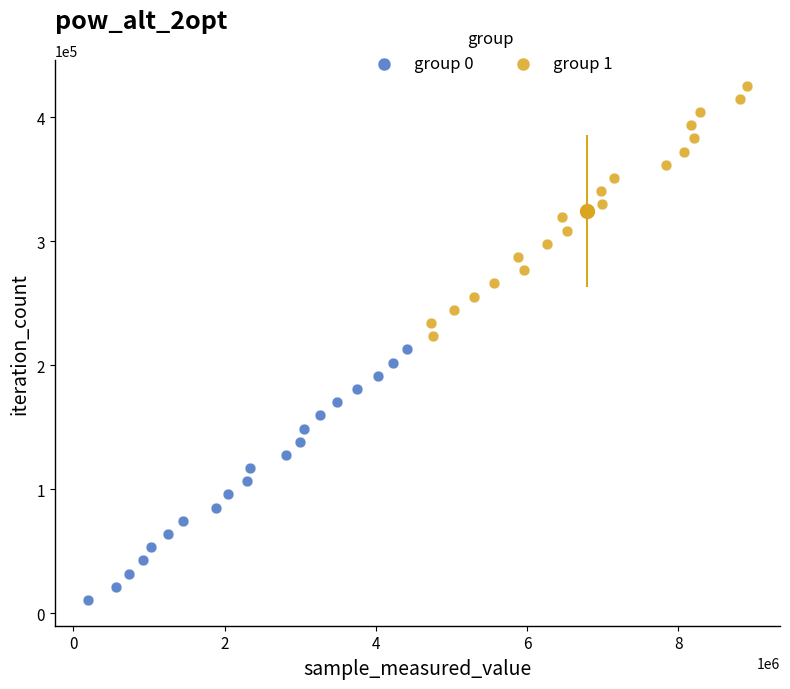

Which series contains the lowest Y value?

group 0